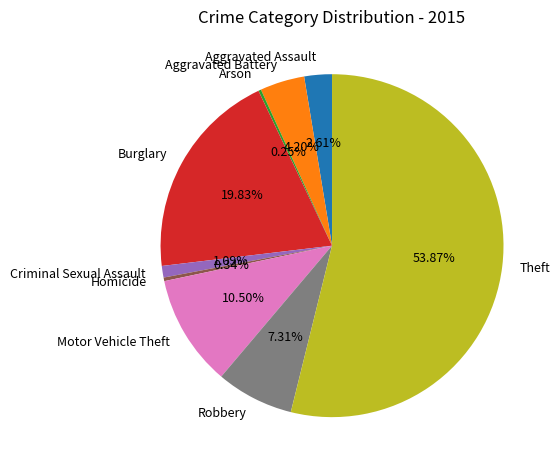

Does any single category account for the majority?

Yes